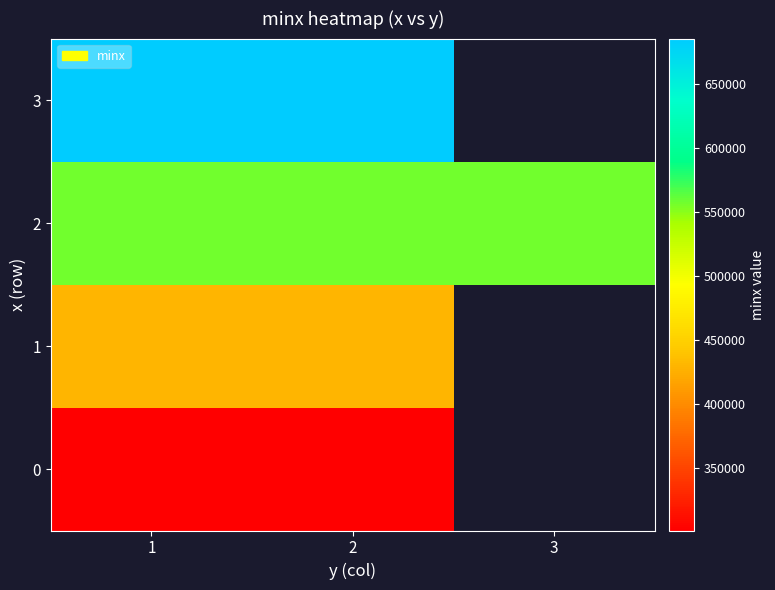

How many values in 0 are above zero?

2